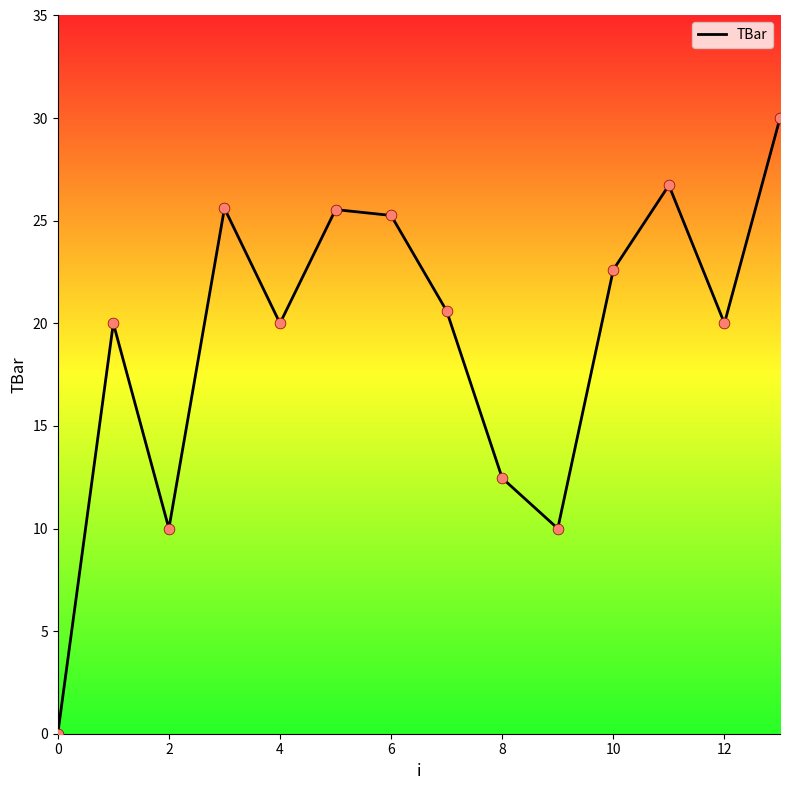

What is the difference between the maximum and minimum values?

30.0